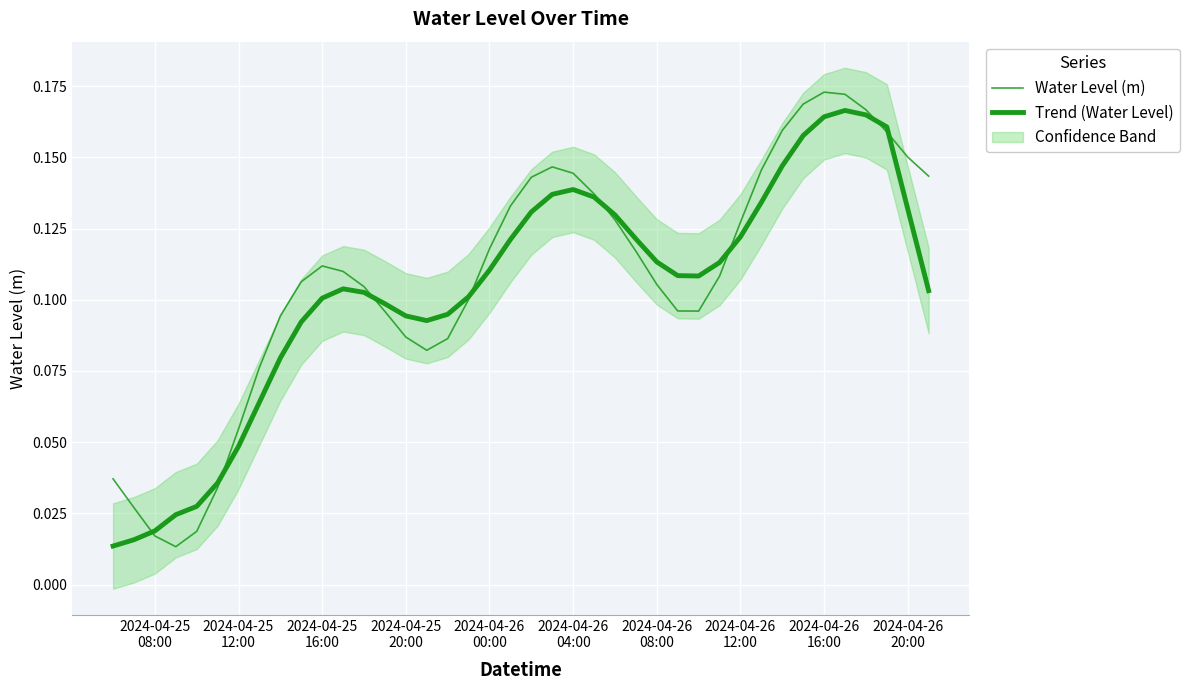

Reading left to right, list all the values displayed in this chart.

Water Level (m): 0.0	0.0	0.0	0.0	0.0	0.0	0.1	0.1	0.1	0.1	0.1	0.1	0.1	0.1	0.1	0.1	0.1	0.1	0.1	0.1	0.1	0.1	0.1	0.1	0.1	0.1	0.1	0.1	0.1	0.1	0.1	0.1	0.2	0.2	0.2	0.2	0.2	0.2	0.2	0.1
Trend (Water Level): 0.0	0.0	0.0	0.0	0.0	0.0	0.0	0.1	0.1	0.1	0.1	0.1	0.1	0.1	0.1	0.1	0.1	0.1	0.1	0.1	0.1	0.1	0.1	0.1	0.1	0.1	0.1	0.1	0.1	0.1	0.1	0.1	0.1	0.2	0.2	0.2	0.2	0.2	0.1	0.1